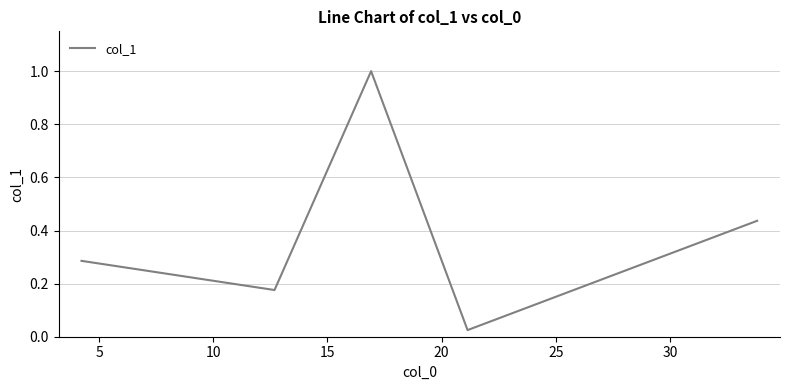

What is the difference between the maximum and minimum values?

1.0